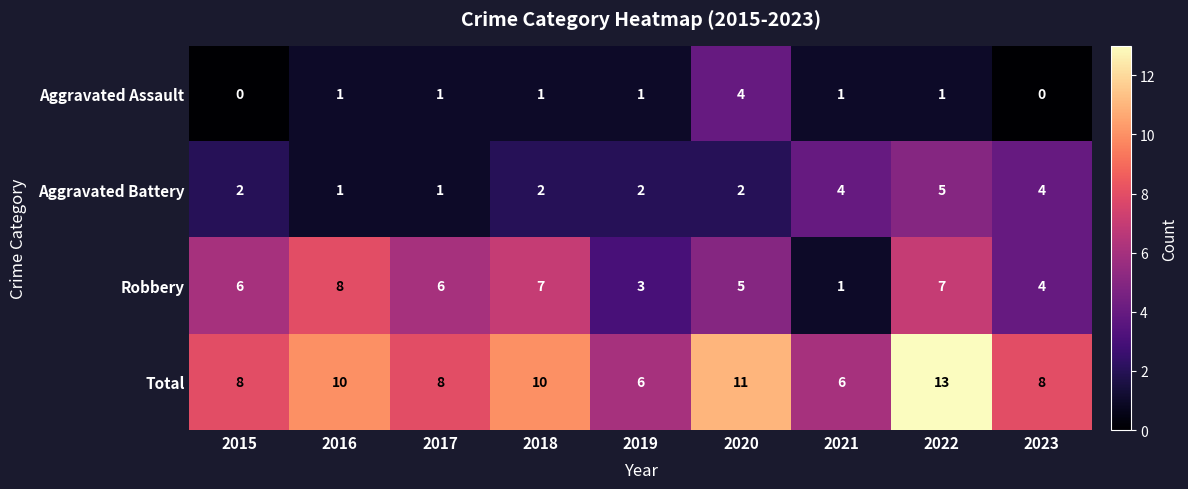

Between 2017 and 2023, which series saw the biggest shift?

Aggravated Battery